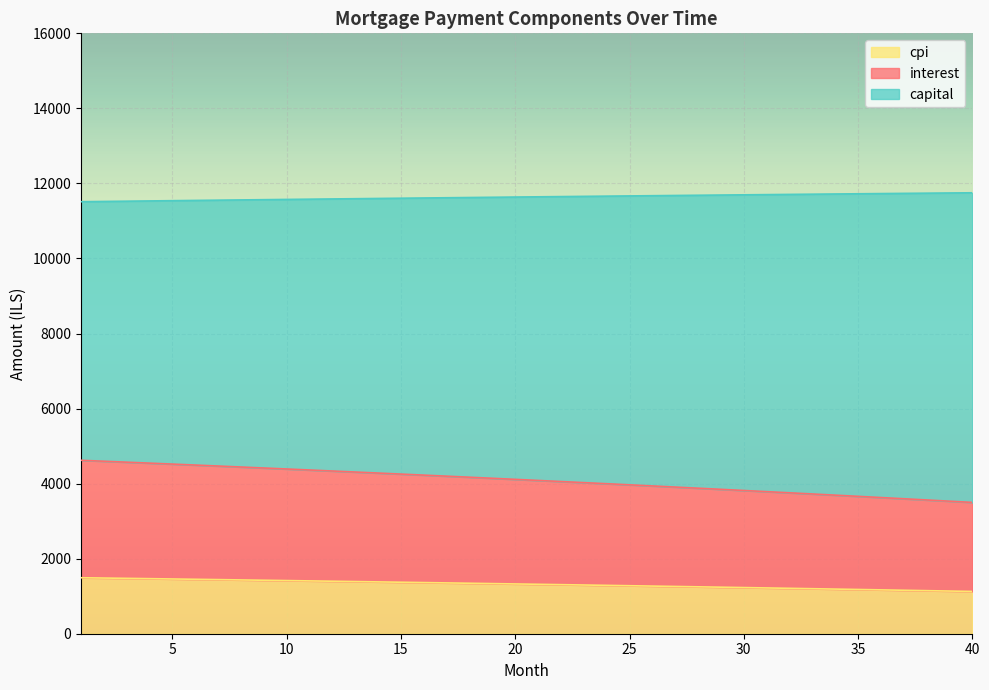

Which category has the highest value across all series?

40